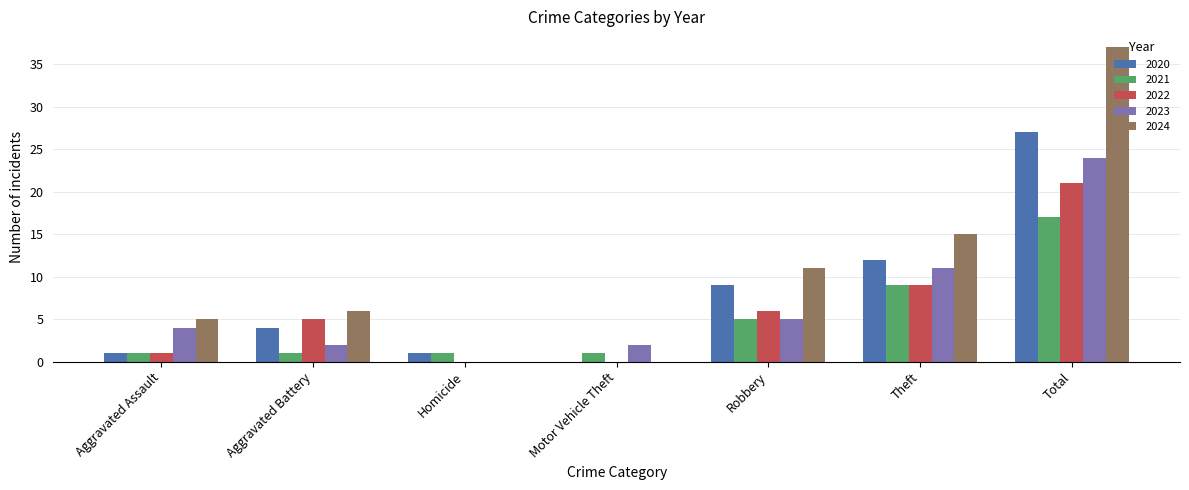

What is the spread (max minus min) of values at Total?

20